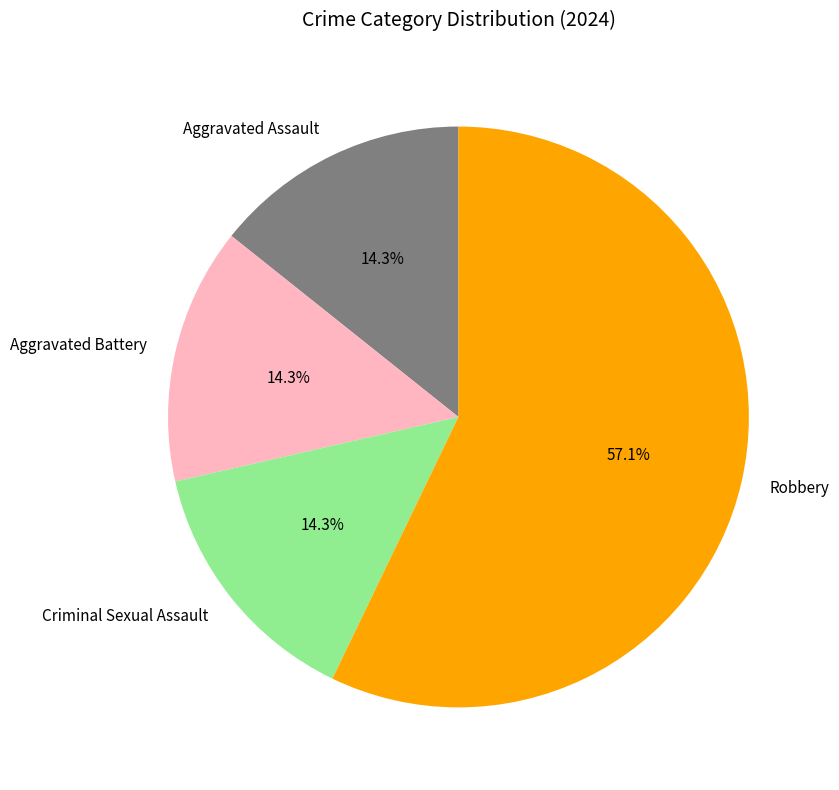

What percentage is the Robbery slice, to the nearest percent?

57%